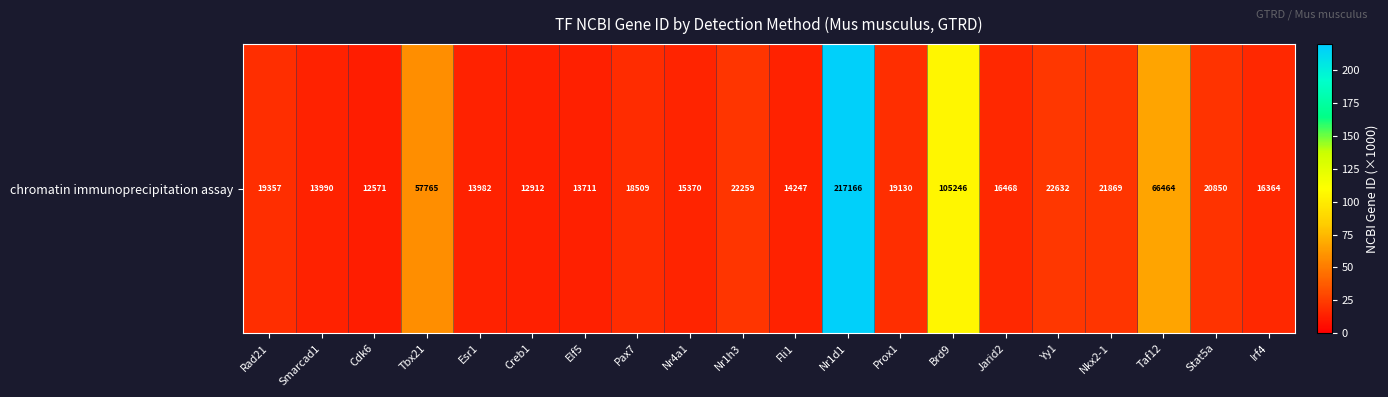

What is the difference between the maximum and minimum values?

204.6